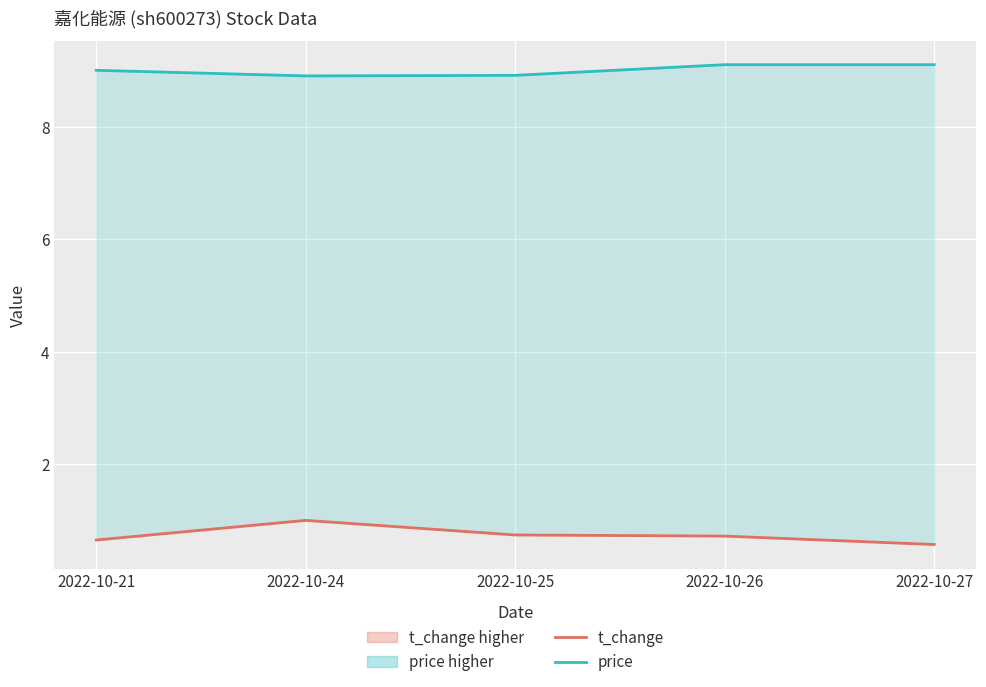

The price series shows 8.9 at 2022-10-25. True or false?

True